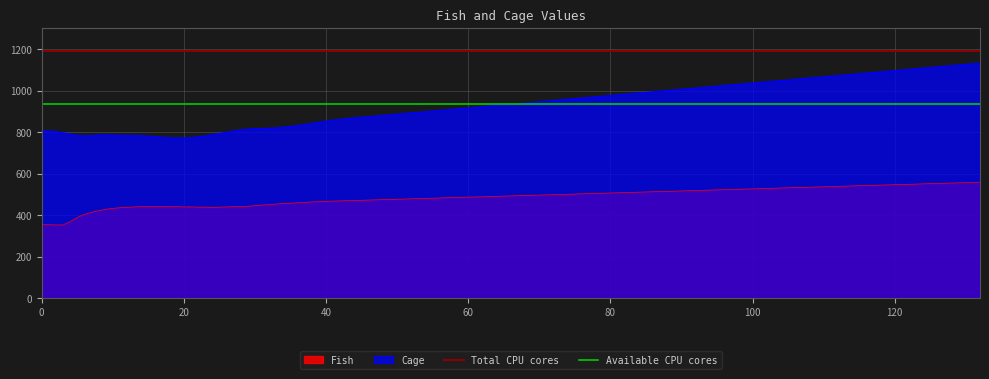

What is the value of the Total CPU cores point at the 1st from the left?

1189.7